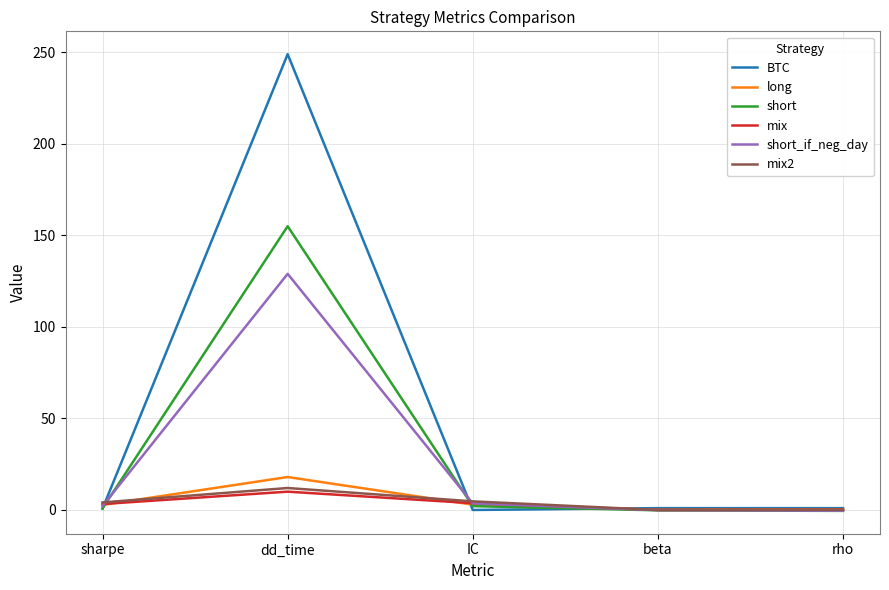

What is the maximum value shown in the chart?

249.0